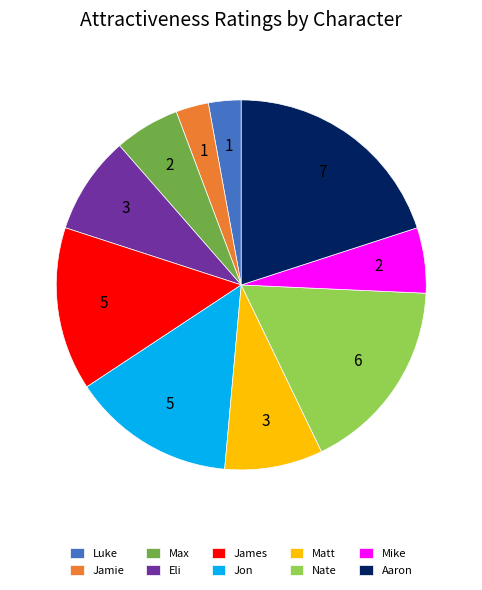

The Max slice represents 17% of the pie. True or false?

False